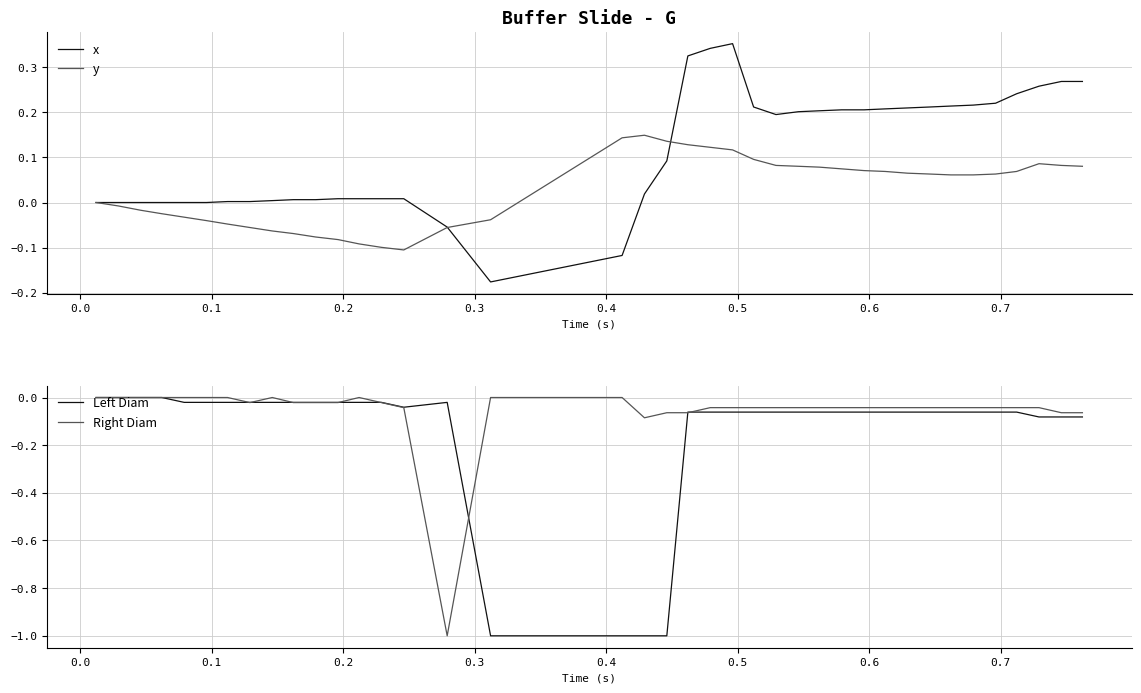

In Left Diam, how many points are higher than both neighbors (excluding endpoints)?

1